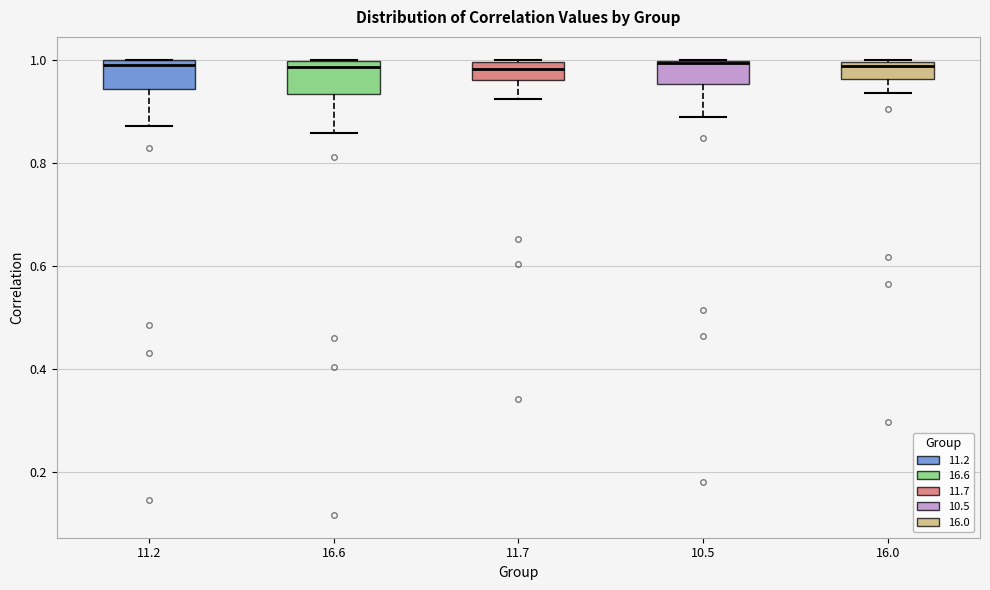

Reading left to right, transcribe this box plot: for each box, give where its median line is, the range the box spans, and where its two whiskers end, as read against the y-axis. The values are not printed on the chart, so give them approximately, as read against the axis.

11.2: median 0.98, box 0.94 to 1.00, whiskers 0.88 to 1.00
16.6: median 0.98, box 0.94 to 1.00, whiskers 0.86 to 1.00
11.7: median 0.98, box 0.96 to 1.00, whiskers 0.92 to 1.00
10.5: median 1.00, box 0.96 to 1.00, whiskers 0.88 to 1.00
16.0: median 0.98, box 0.96 to 1.00, whiskers 0.94 to 1.00